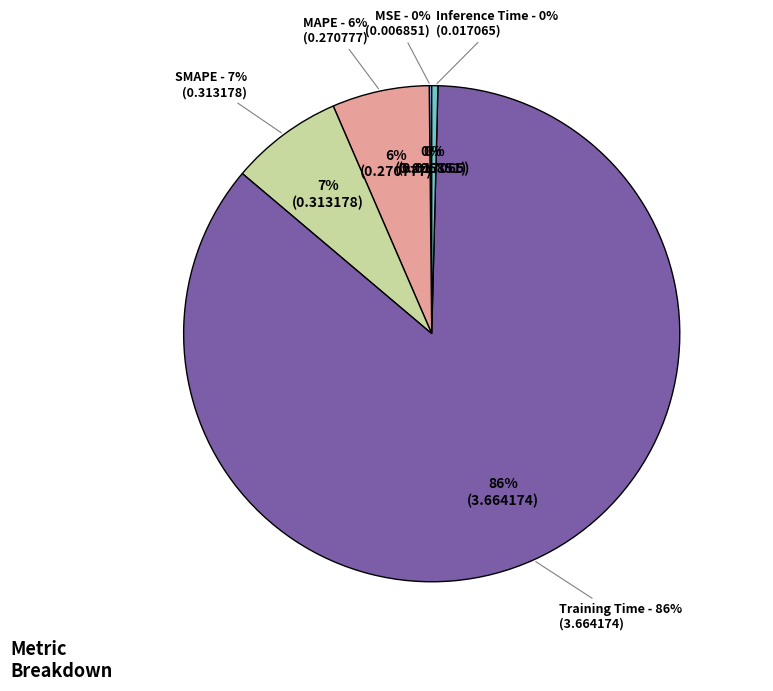

What is the change in value from Training Time to Inference Time?

-3.6